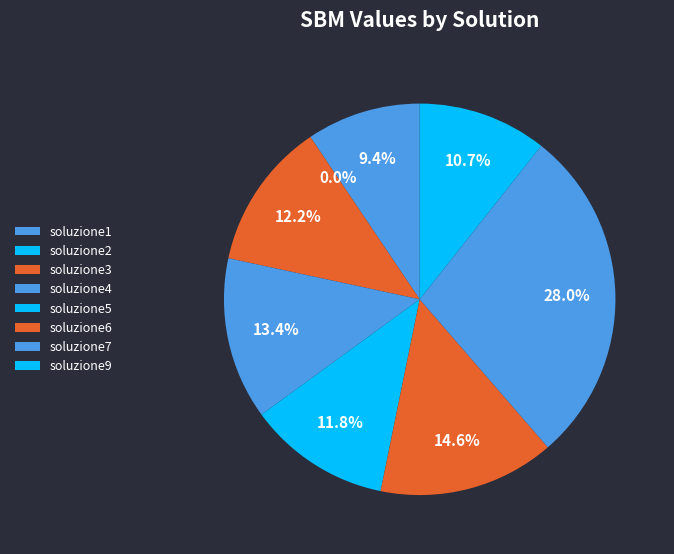

The soluzione5 slice represents 22% of the pie. True or false?

False